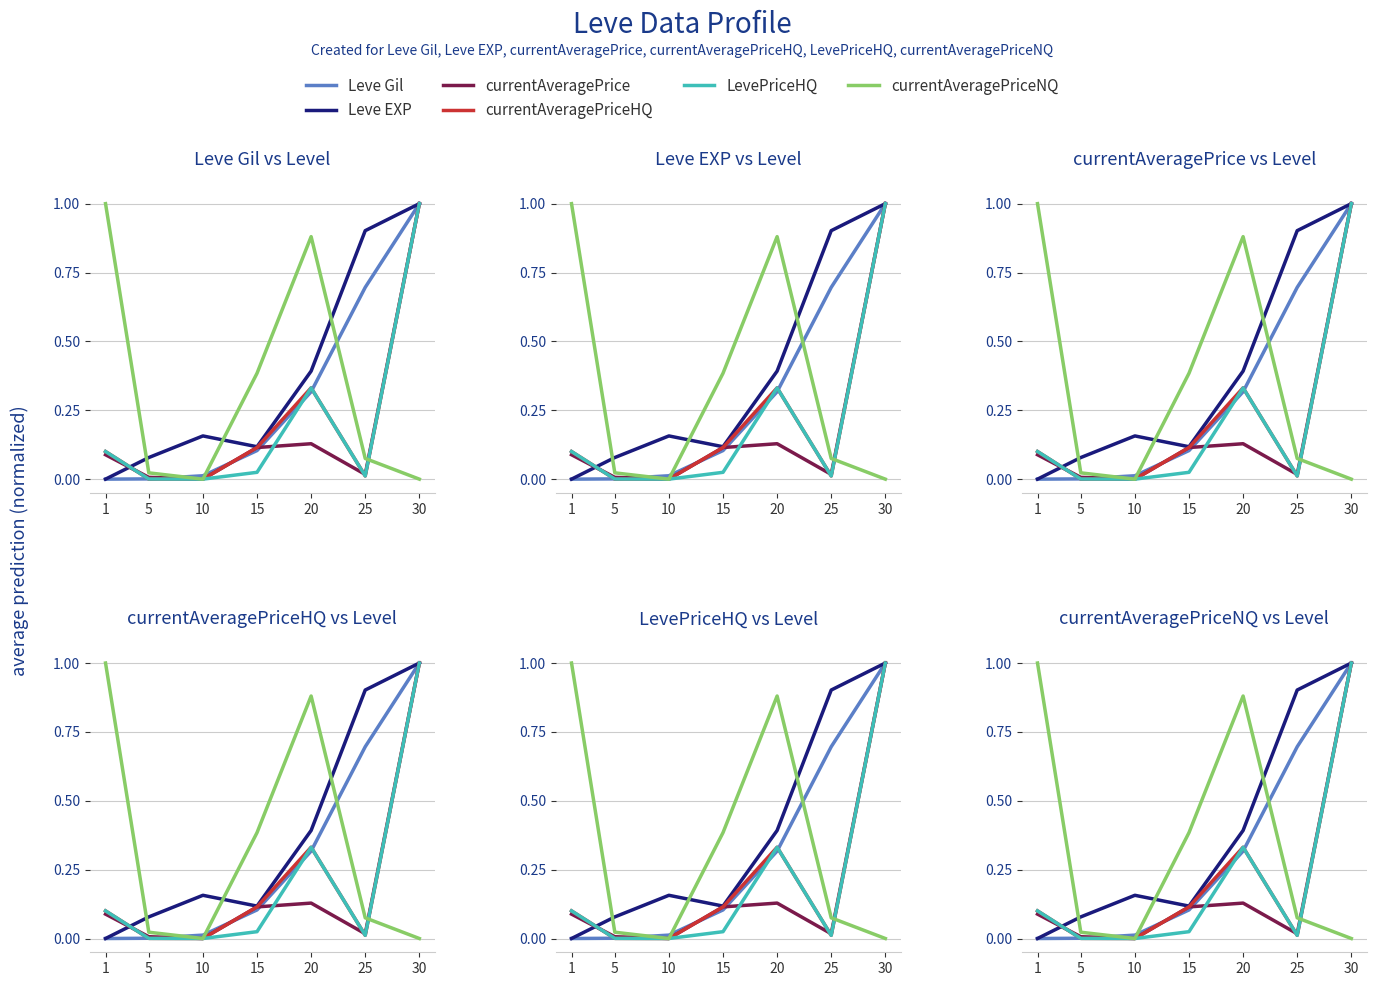

Reading right to left, extract all data points from this chart.

Leve Gil: 30=1.0	25=0.7	20=0.3	15=0.1	10=0.0	5=0.0	1=0.0
Leve EXP: 30=1.0	25=0.9	20=0.4	15=0.1	10=0.2	5=0.1	1=0.0
currentAveragePrice: 30=1.0	25=0.0	20=0.1	15=0.1	10=0.0	5=0.0	1=0.1
currentAveragePriceHQ: 30=1.0	25=0.0	20=0.3	15=0.1	10=0.0	5=0.0	1=0.1
LevePriceHQ: 30=1.0	25=0.0	20=0.3	15=0.0	10=0.0	5=0.0	1=0.1
currentAveragePriceNQ: 30=0.0	25=0.1	20=0.9	15=0.4	10=0.0	5=0.0	1=1.0